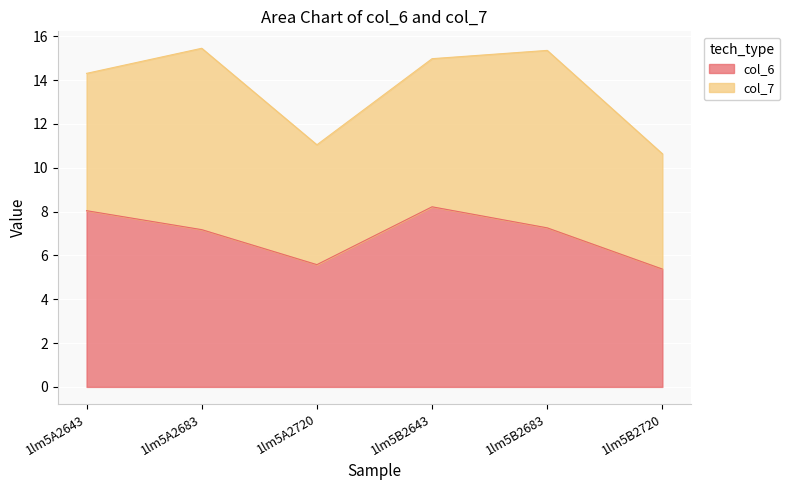

What is the label of the 2nd point from the left?

1lm5A2683